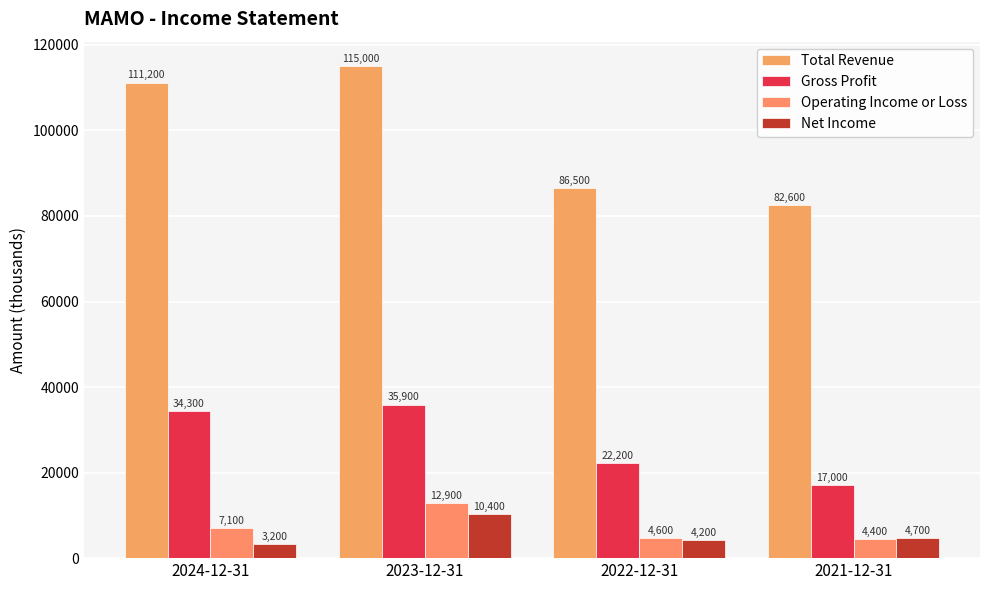

True or false: Operating Income or Loss has a value of 8842 at 2023-12-31.

False